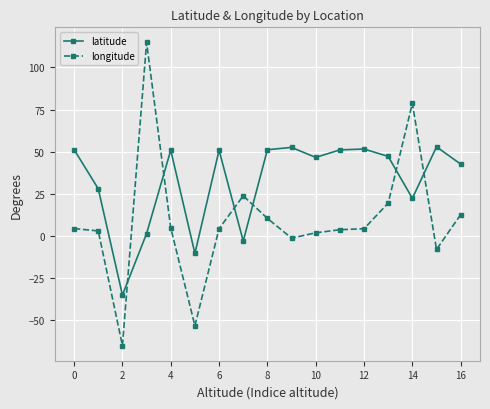

What is the minimum value shown in the chart?

-65.0